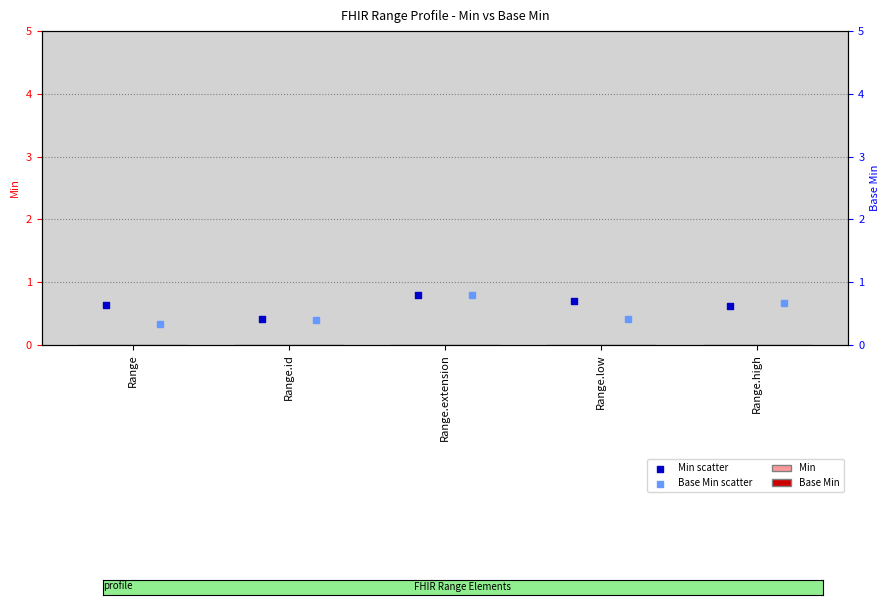

At which category is the sum across all series the highest?

Range.extension